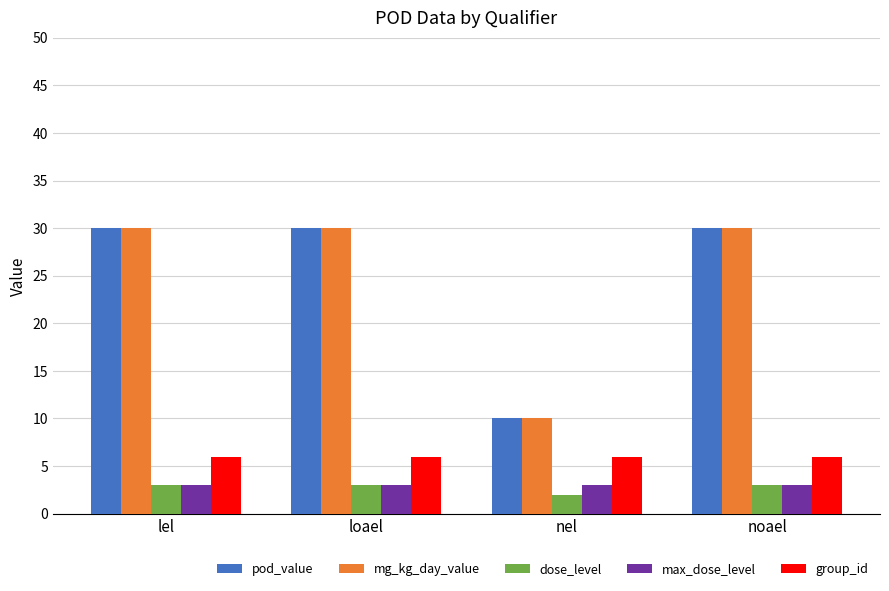

What is the difference between the highest and lowest values at nel?

8